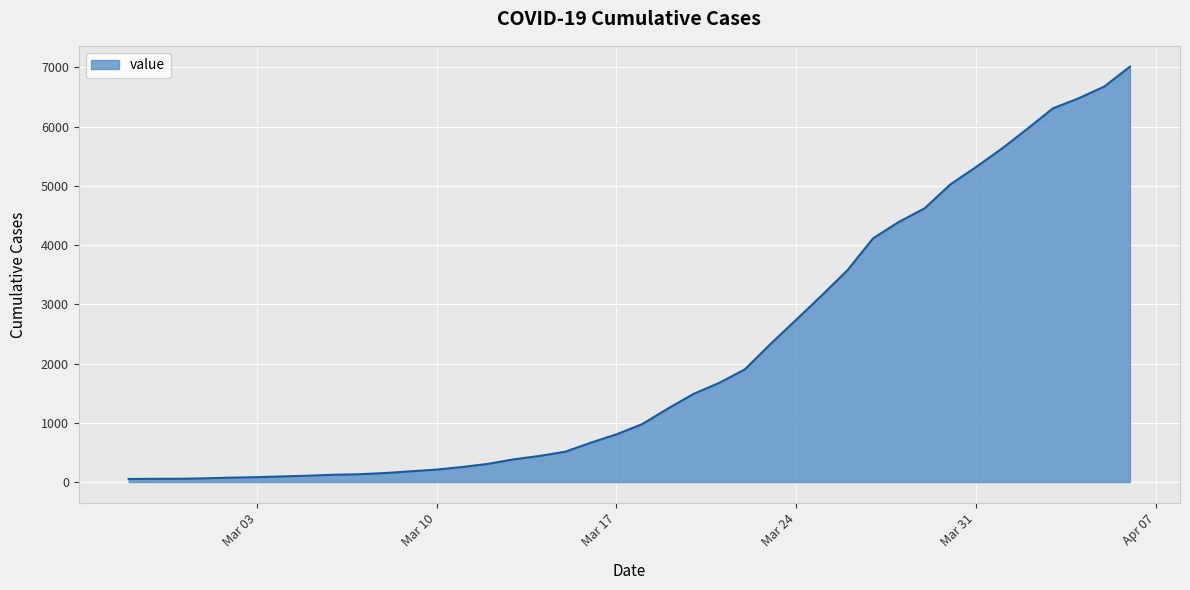

What is the greatest value displayed?

7012